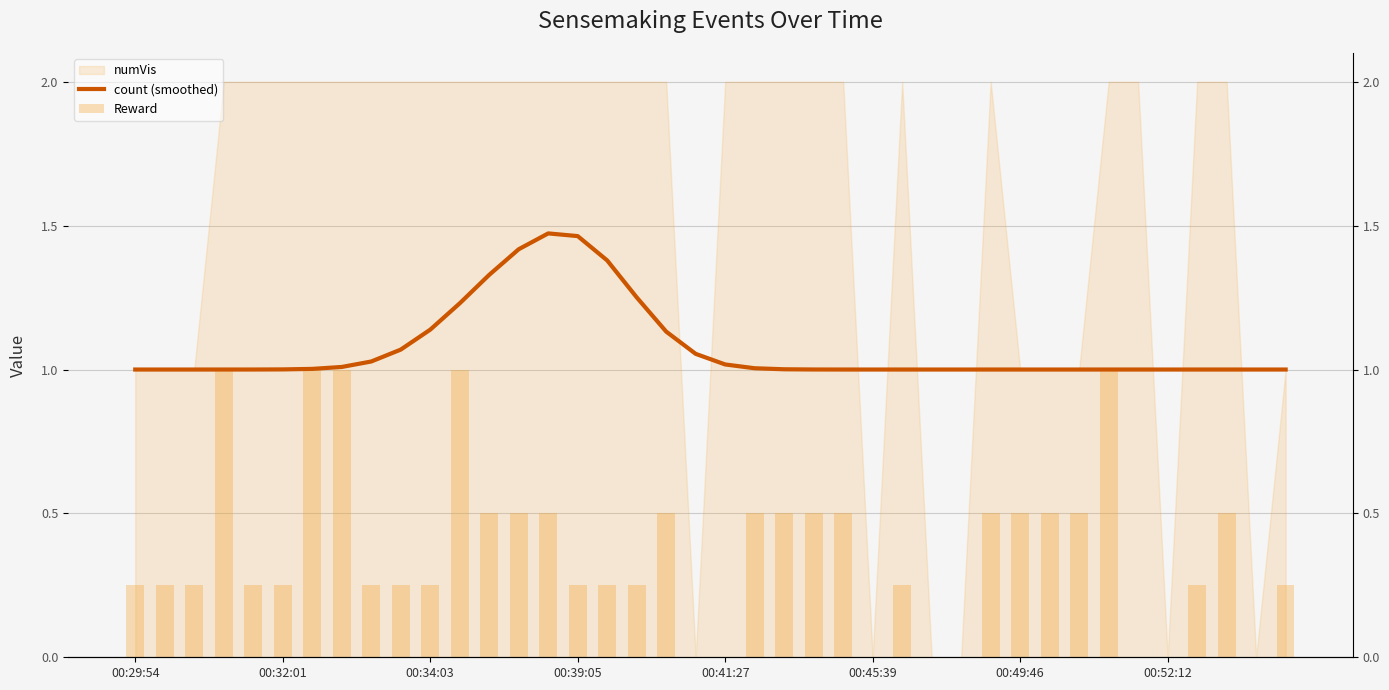

Is the value of count (smoothed) at 31 greater than the value of Reward at 36?

Yes